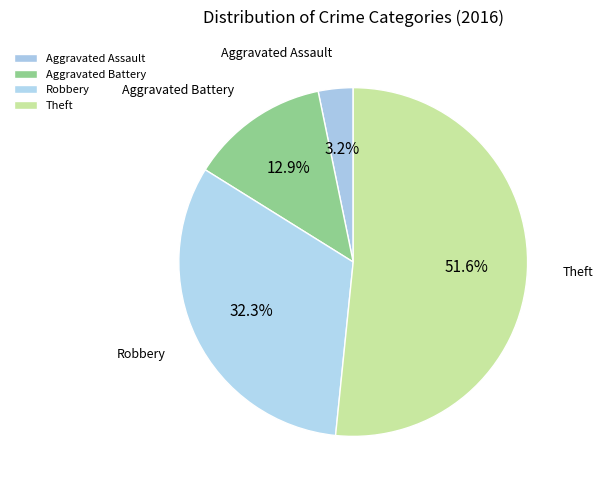

Count the number of slices in the pie.

4